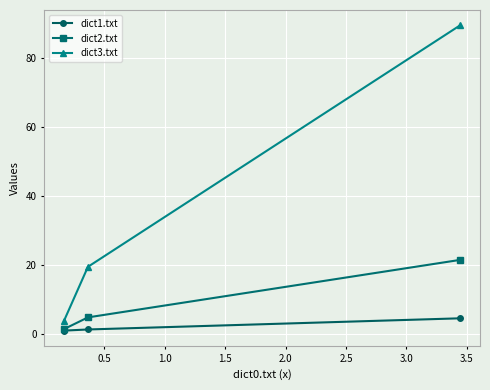

What is the value of the dict2.txt point at the 2nd from the left?

4.7